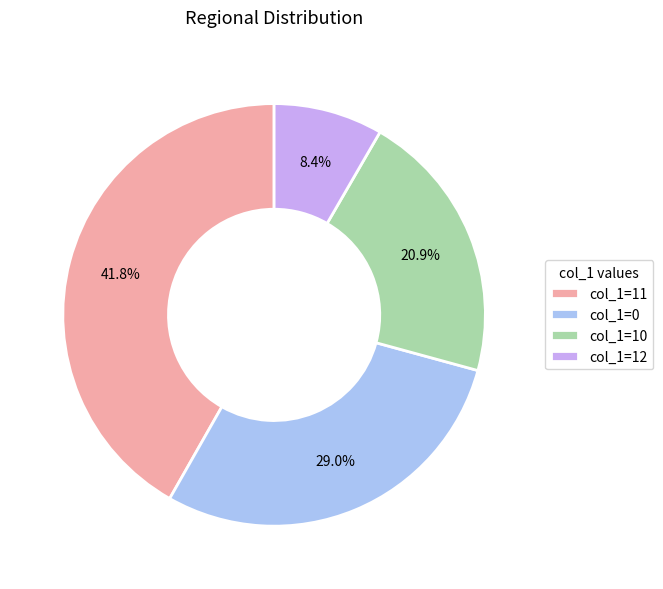

What is the largest slice in the pie chart?

col_1=11